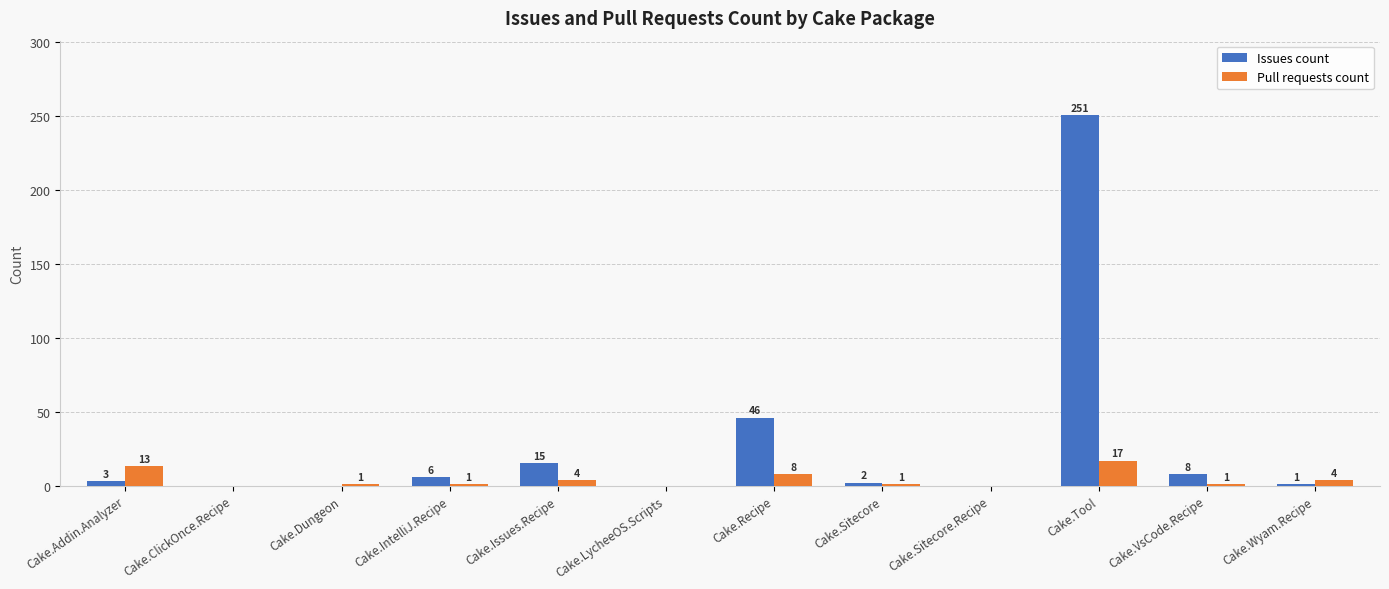

What is the sum of all Issues count values?

332